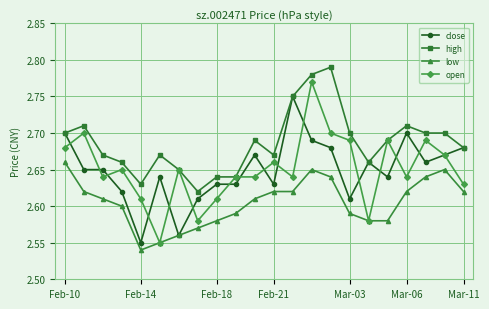

Count the number of data series in this chart.

4